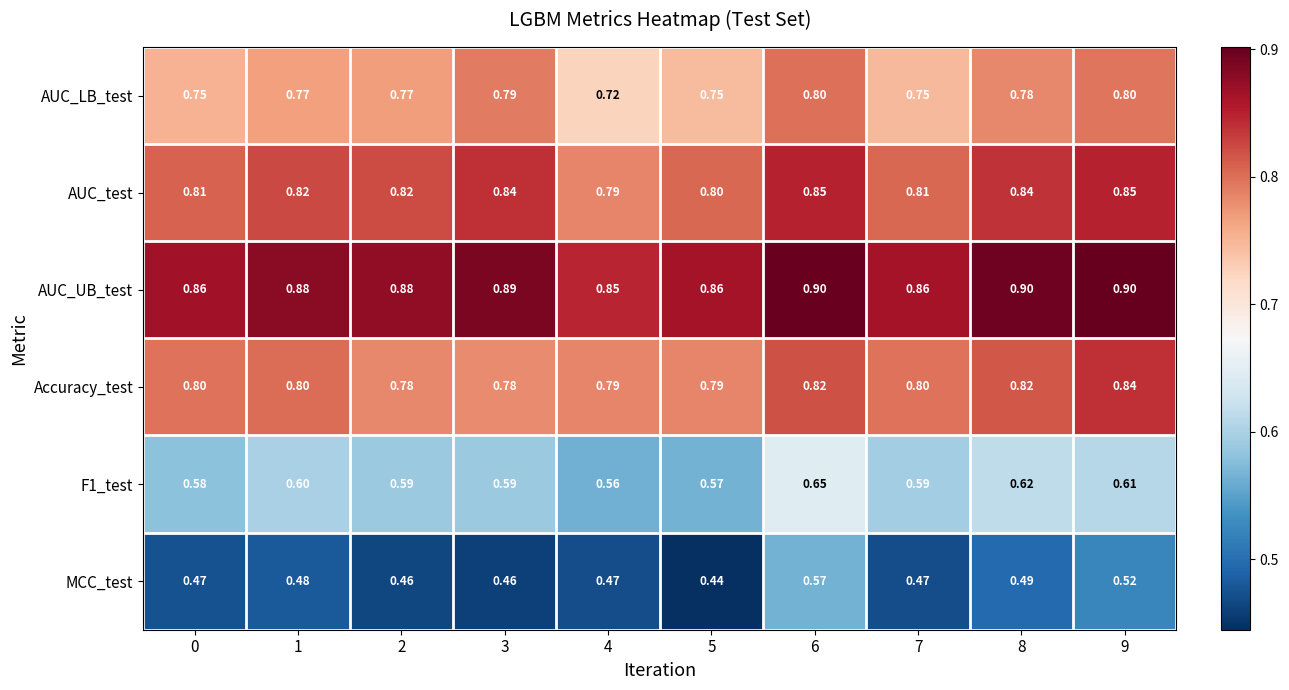

Which series has the largest total across all categories?

AUC_UB_test